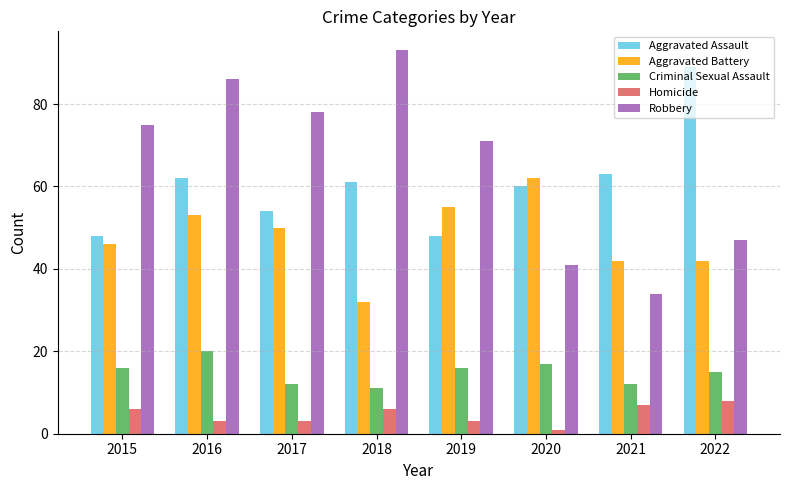

At which category is the sum across all series the highest?

2016